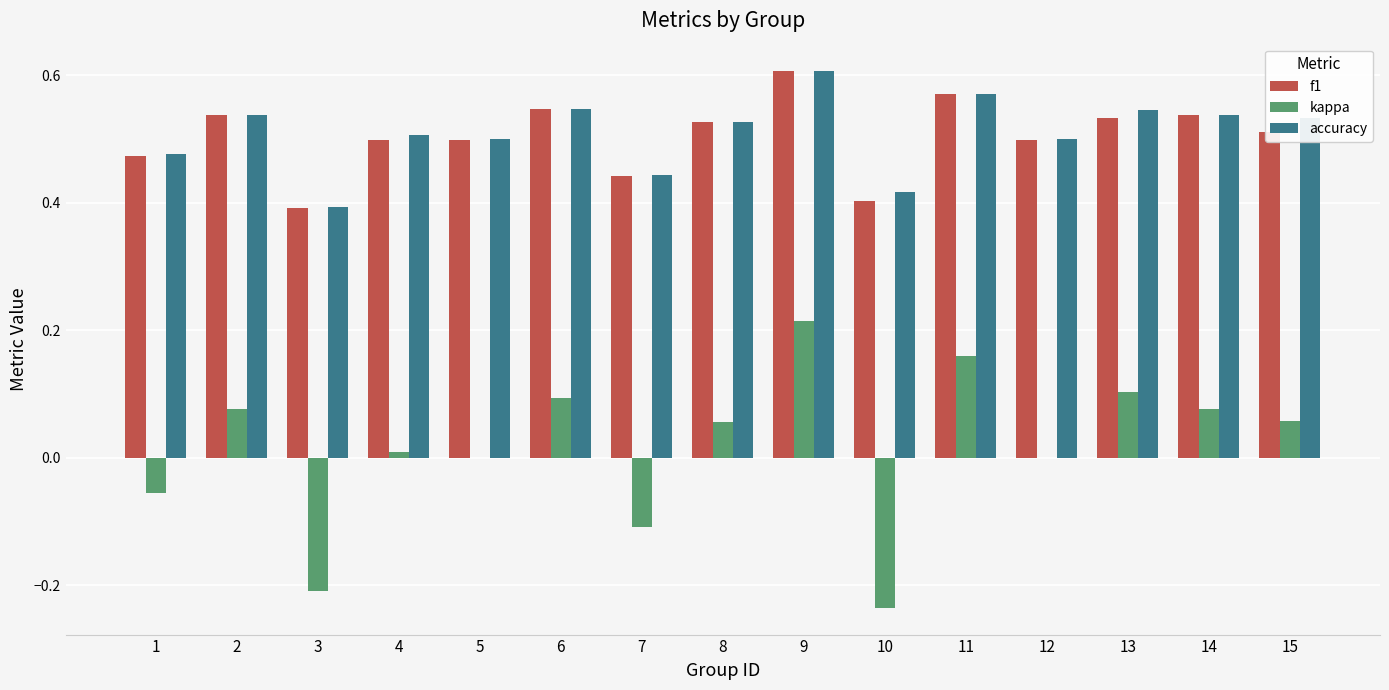

What is the sum of all accuracy values?

7.6